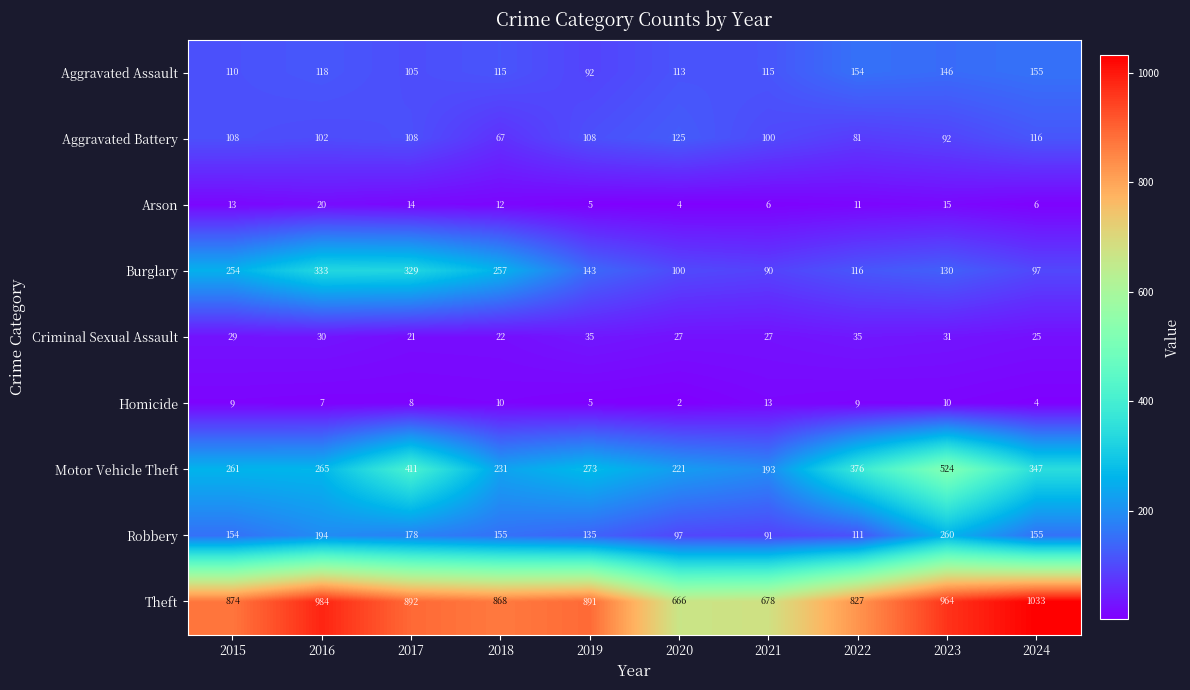

What is the difference between the second highest and second lowest values in the Criminal Sexual Assault series?

13